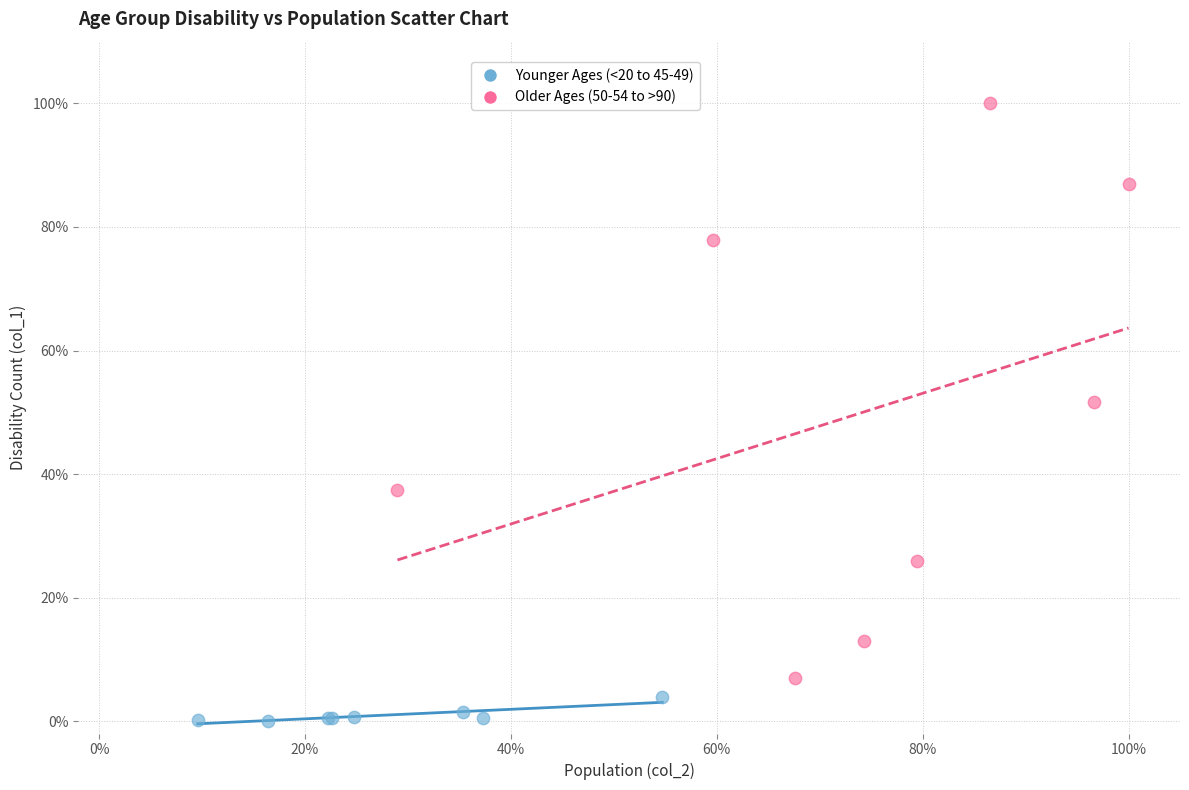

Which series reaches the minimum Y coordinate?

Younger Ages (<20 to 45-49)